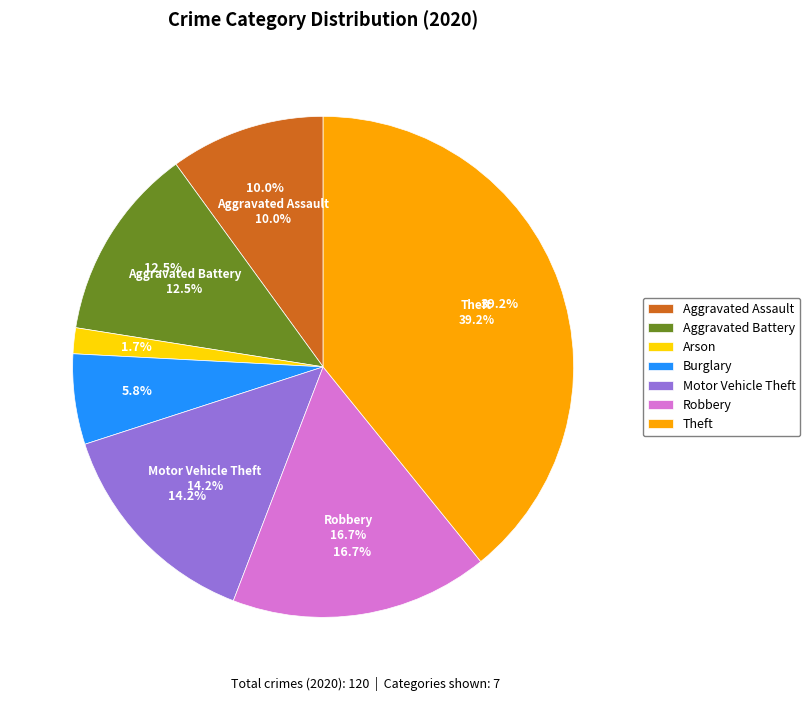

To the nearest percent, what portion does Motor Vehicle Theft represent?

14%